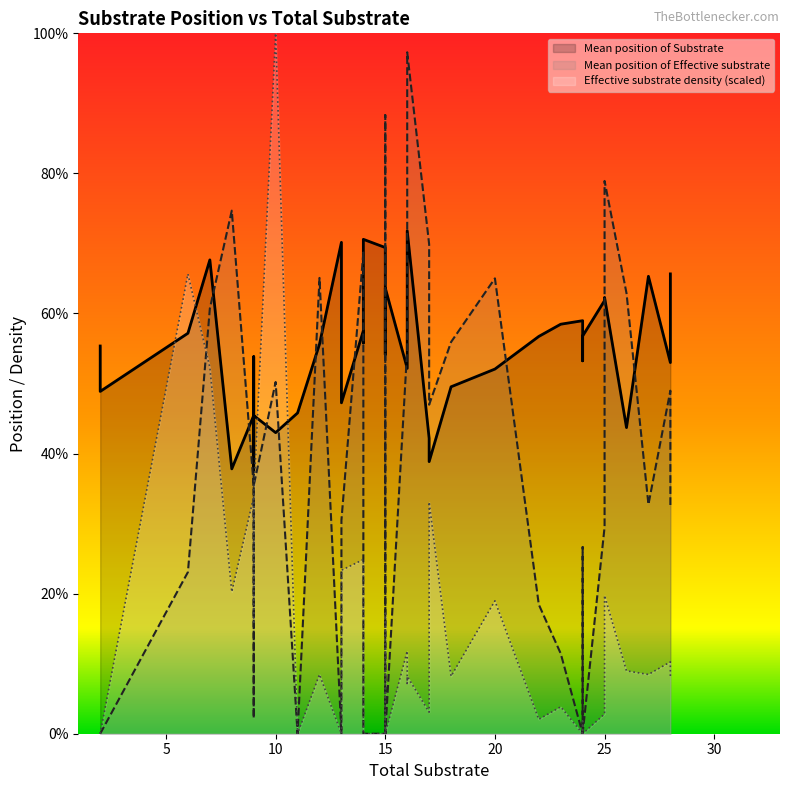

How many interior local peaks does the Effective substrate density series have?

10